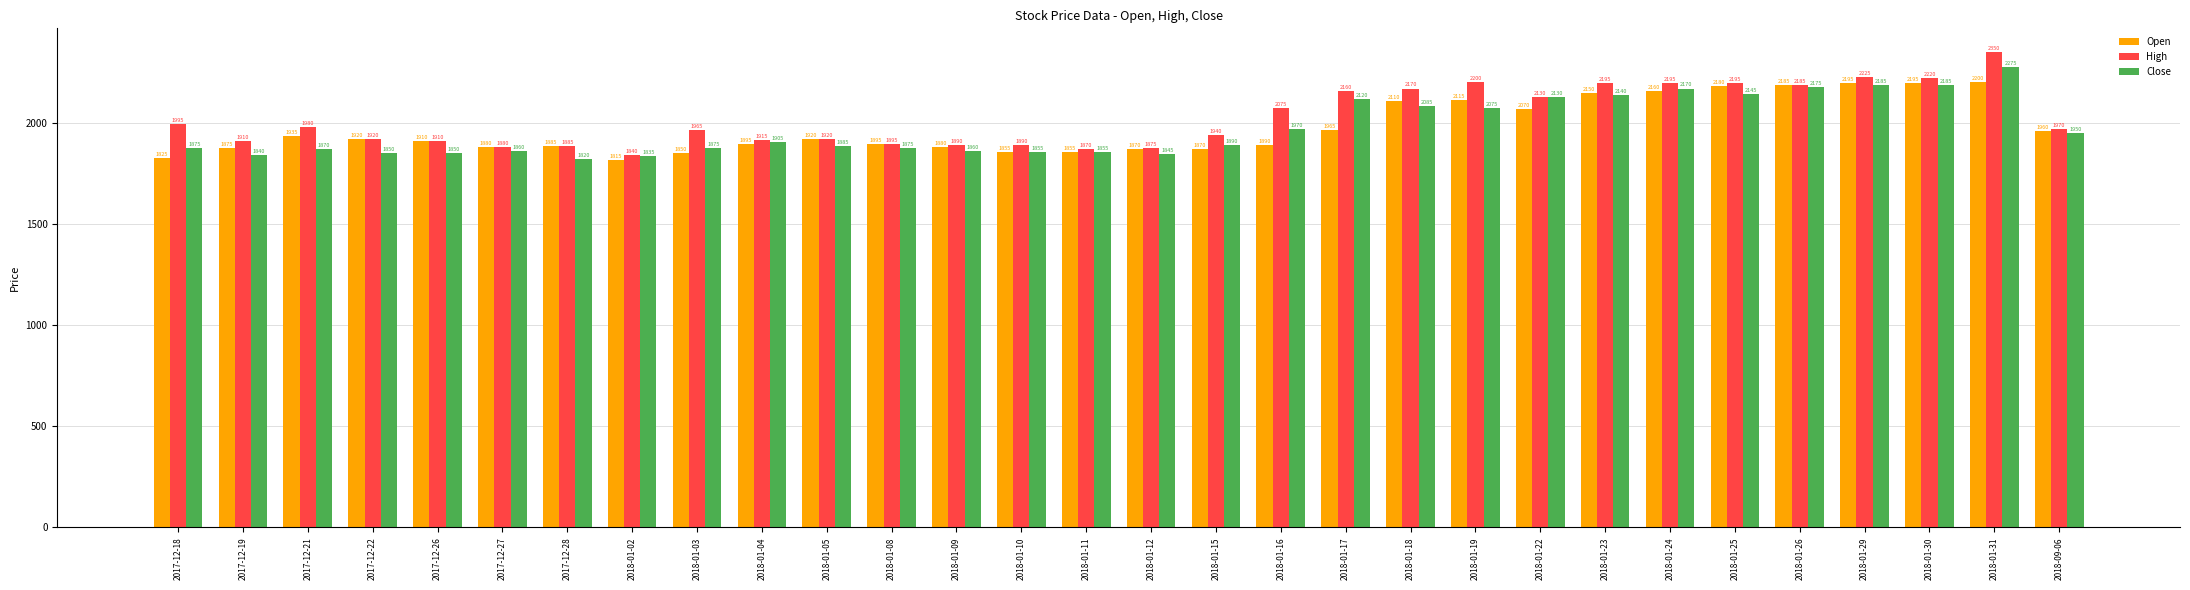

What is the difference between the maximum and minimum values in the Open series?

385